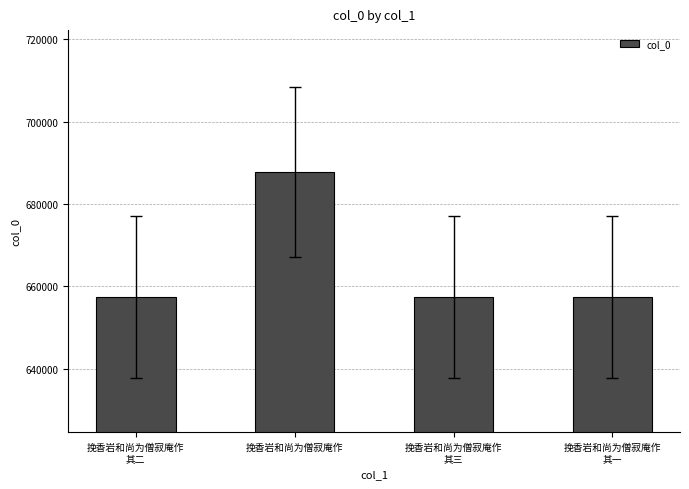

What is the smallest value displayed?

657470